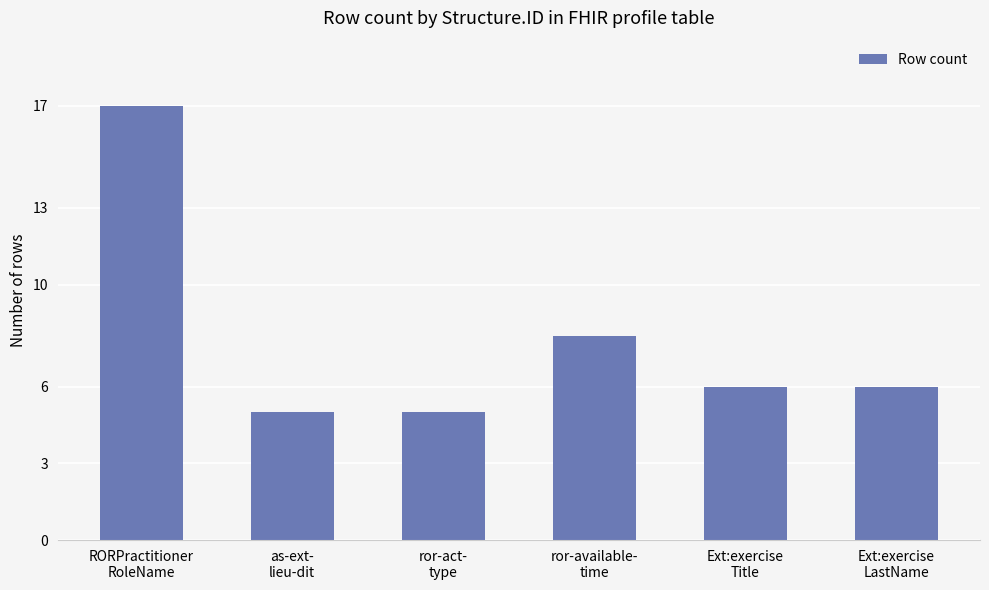

What is the sum of all values?

47